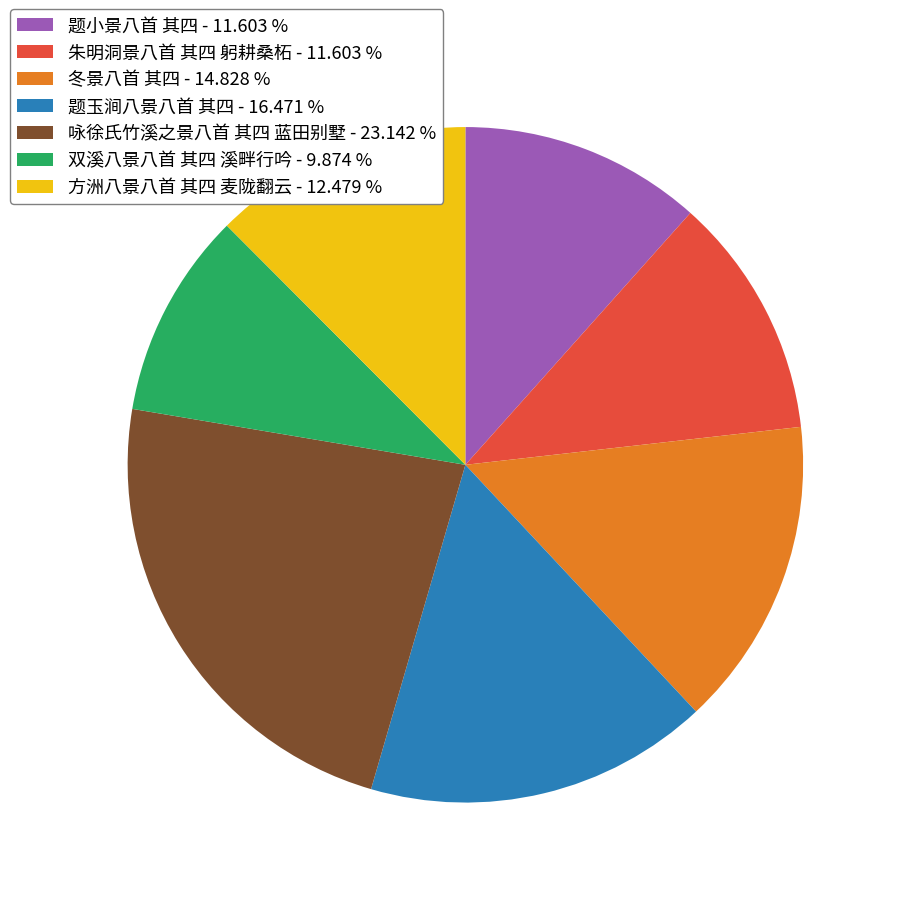

Is it true that 方洲八景八首 其四 麦陇翻云 is 18% of the pie?

False